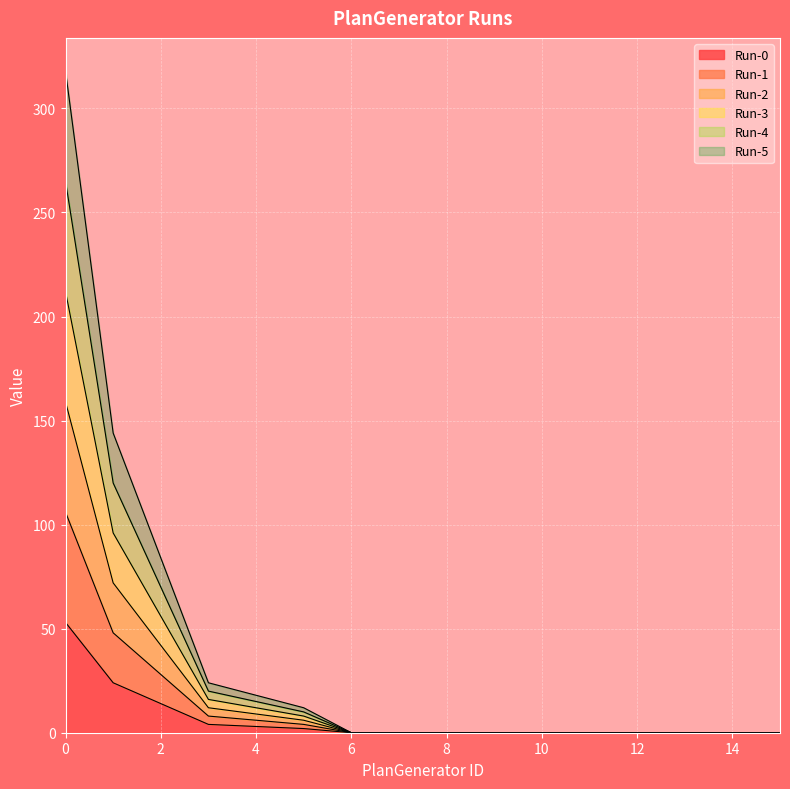

How many values in the Run-2 series exceed 0?

6